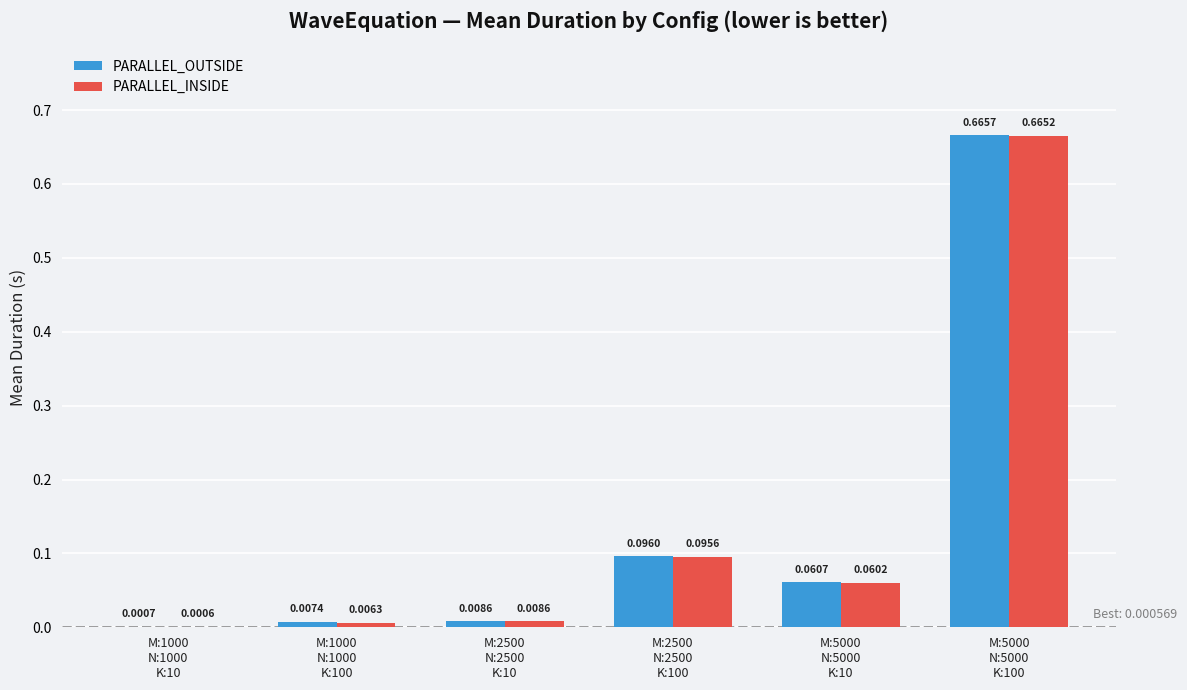

Which series has the largest total across all categories?

PARALLEL_OUTSIDE